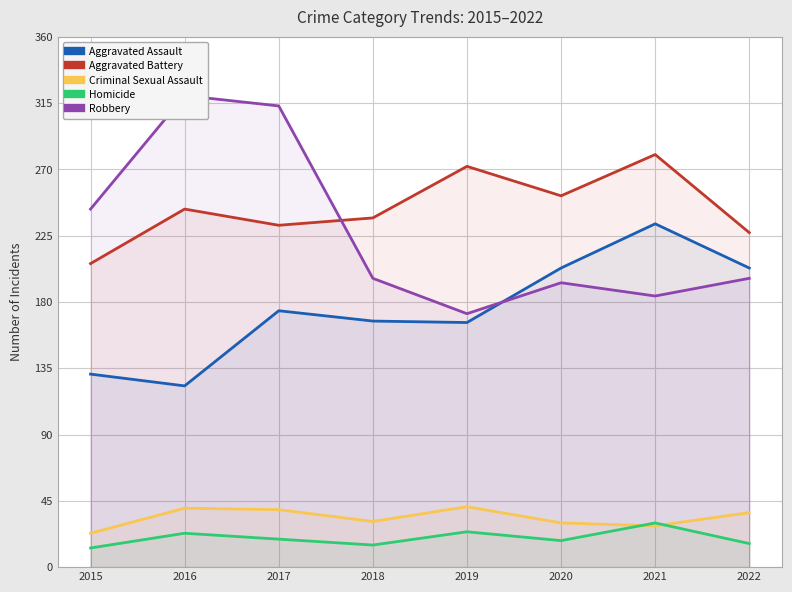

Reading left to right, extract all data points from this chart.

Aggravated Assault: 2015=131	2016=123	2017=174	2018=167	2019=166	2020=203	2021=233	2022=203
Aggravated Battery: 2015=206	2016=243	2017=232	2018=237	2019=272	2020=252	2021=280	2022=227
Criminal Sexual Assault: 2015=23	2016=40	2017=39	2018=31	2019=41	2020=30	2021=28	2022=37
Homicide: 2015=13	2016=23	2017=19	2018=15	2019=24	2020=18	2021=30	2022=16
Robbery: 2015=243	2016=320	2017=313	2018=196	2019=172	2020=193	2021=184	2022=196